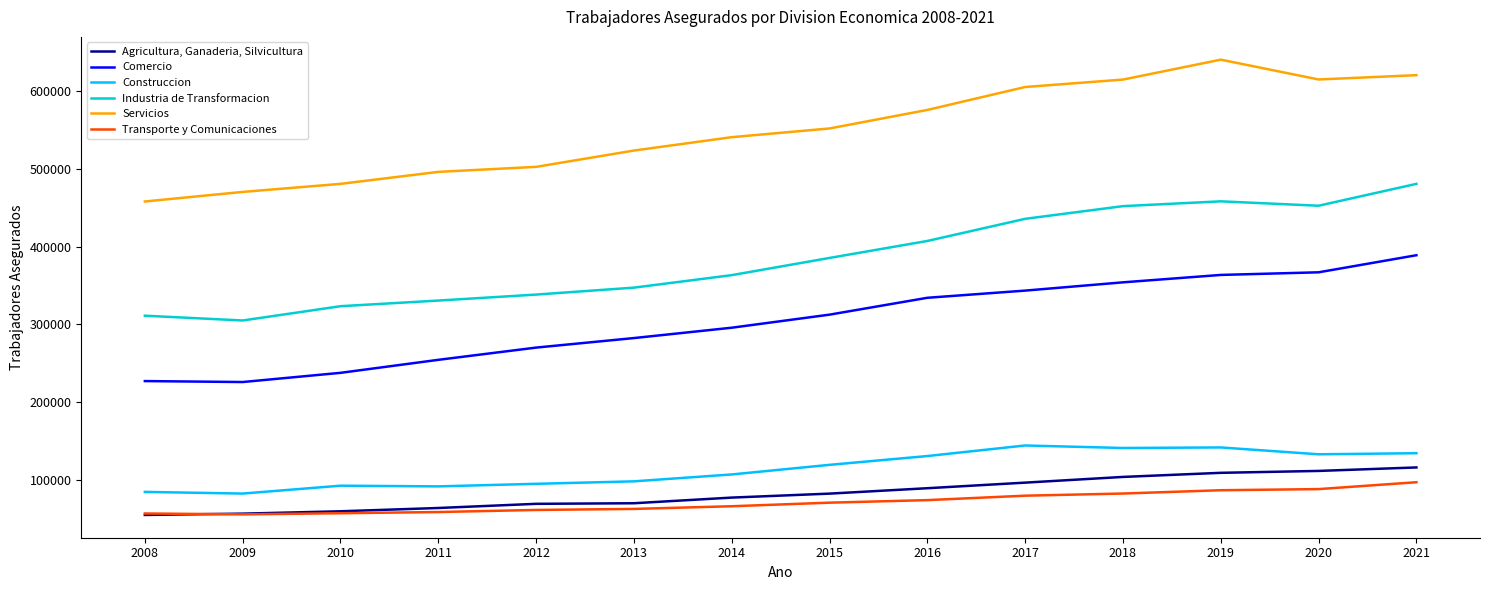

The Industria de Transformacion series shows 435724 at 2017. True or false?

True